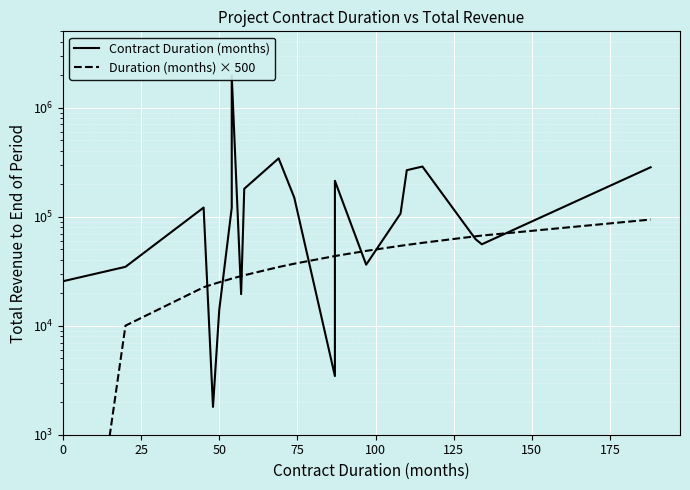

What is the sum of all Contract Duration (months) values?

4275767